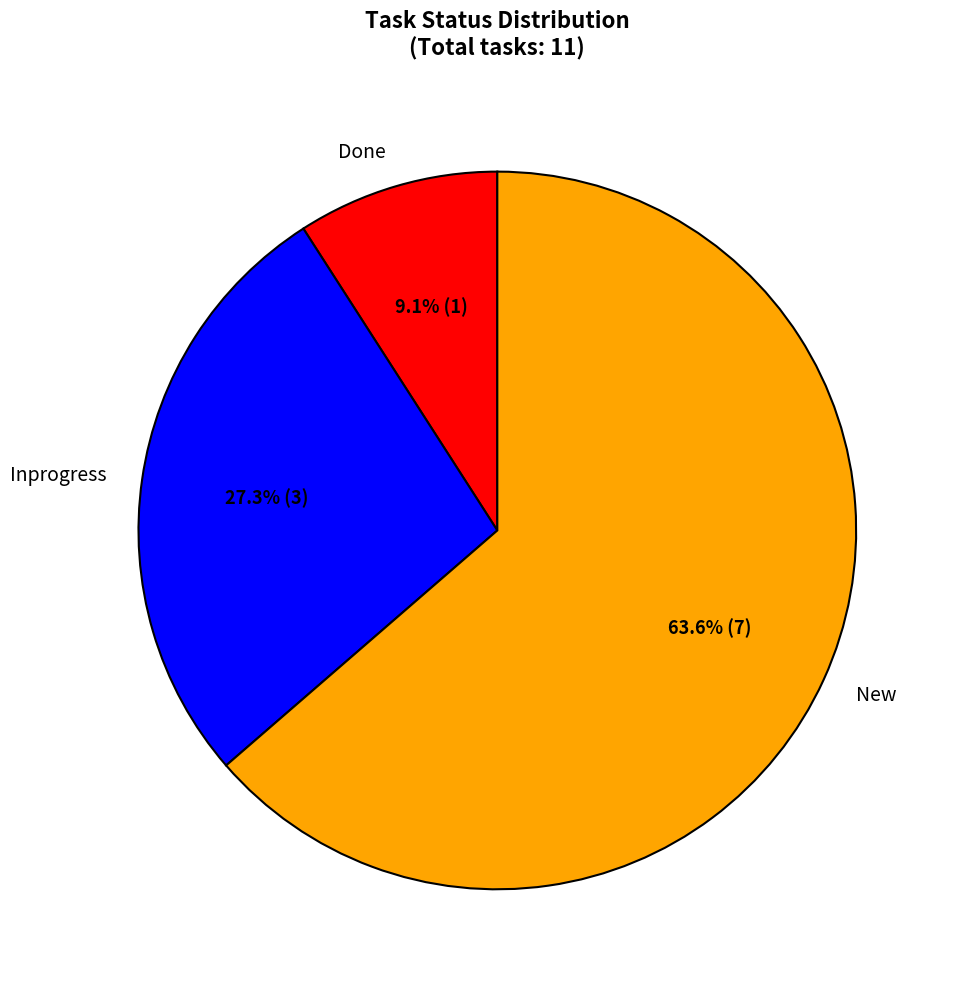

Is there any slice that represents more than half of the pie?

Yes